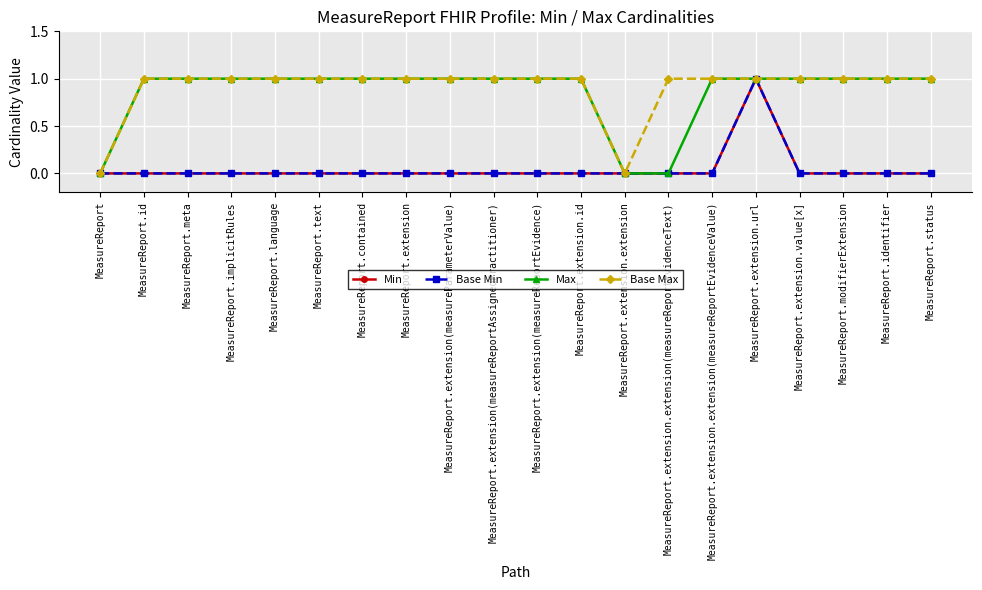

Reading left to right, list all the values displayed in this chart.

Min: MeasureReport=0	MeasureReport.id=0	MeasureReport.meta=0	MeasureReport.implicitRules=0	MeasureReport.language=0	MeasureReport.text=0	MeasureReport.contained=0	MeasureReport.extension=0	MeasureReport.extension(measureParameterValue)=0	MeasureReport.extension(measureReportAssignedPractitioner)=0	MeasureReport.extension(measureReportEvidence)=0	MeasureReport.extension.id=0	MeasureReport.extension.extension=0	MeasureReport.extension.extension(measureReportEvidenceText)=0	MeasureReport.extension.extension(measureReportEvidenceValue)=0	MeasureReport.extension.url=1	MeasureReport.extension.value[x]=0	MeasureReport.modifierExtension=0	MeasureReport.identifier=0	MeasureReport.status=0
Base Min: MeasureReport=0	MeasureReport.id=0	MeasureReport.meta=0	MeasureReport.implicitRules=0	MeasureReport.language=0	MeasureReport.text=0	MeasureReport.contained=0	MeasureReport.extension=0	MeasureReport.extension(measureParameterValue)=0	MeasureReport.extension(measureReportAssignedPractitioner)=0	MeasureReport.extension(measureReportEvidence)=0	MeasureReport.extension.id=0	MeasureReport.extension.extension=0	MeasureReport.extension.extension(measureReportEvidenceText)=0	MeasureReport.extension.extension(measureReportEvidenceValue)=0	MeasureReport.extension.url=1	MeasureReport.extension.value[x]=0	MeasureReport.modifierExtension=0	MeasureReport.identifier=0	MeasureReport.status=0
Max: MeasureReport=0	MeasureReport.id=1	MeasureReport.meta=1	MeasureReport.implicitRules=1	MeasureReport.language=1	MeasureReport.text=1	MeasureReport.contained=1	MeasureReport.extension=1	MeasureReport.extension(measureParameterValue)=1	MeasureReport.extension(measureReportAssignedPractitioner)=1	MeasureReport.extension(measureReportEvidence)=1	MeasureReport.extension.id=1	MeasureReport.extension.extension=0	MeasureReport.extension.extension(measureReportEvidenceText)=0	MeasureReport.extension.extension(measureReportEvidenceValue)=1	MeasureReport.extension.url=1	MeasureReport.extension.value[x]=1	MeasureReport.modifierExtension=1	MeasureReport.identifier=1	MeasureReport.status=1
Base Max: MeasureReport=0	MeasureReport.id=1	MeasureReport.meta=1	MeasureReport.implicitRules=1	MeasureReport.language=1	MeasureReport.text=1	MeasureReport.contained=1	MeasureReport.extension=1	MeasureReport.extension(measureParameterValue)=1	MeasureReport.extension(measureReportAssignedPractitioner)=1	MeasureReport.extension(measureReportEvidence)=1	MeasureReport.extension.id=1	MeasureReport.extension.extension=0	MeasureReport.extension.extension(measureReportEvidenceText)=1	MeasureReport.extension.extension(measureReportEvidenceValue)=1	MeasureReport.extension.url=1	MeasureReport.extension.value[x]=1	MeasureReport.modifierExtension=1	MeasureReport.identifier=1	MeasureReport.status=1